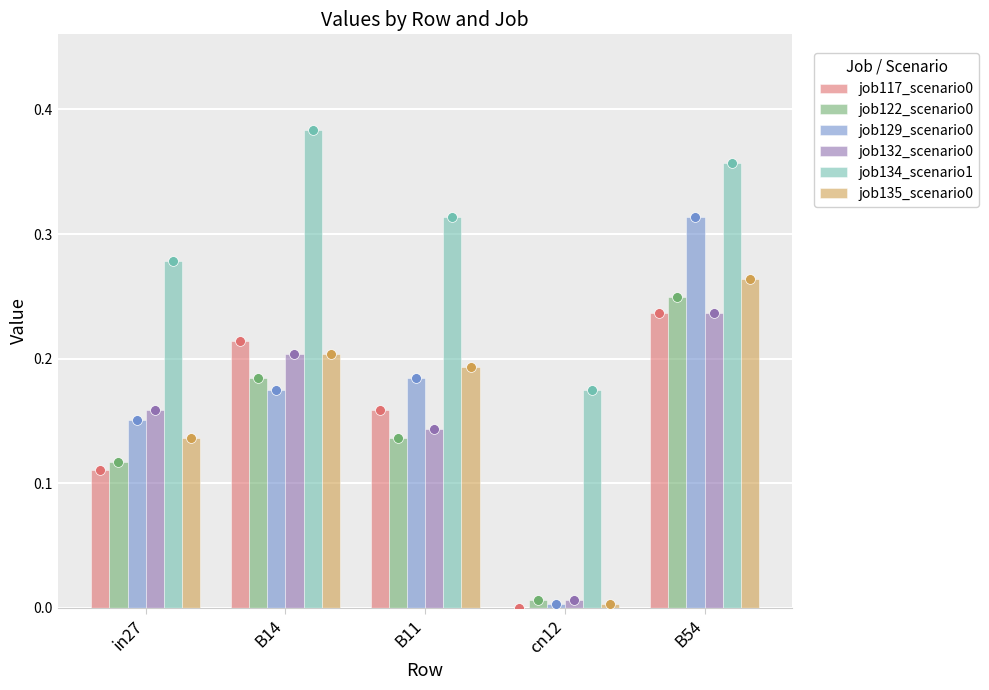

Which series has the widest spread of Y values?

job129_scenario0_244